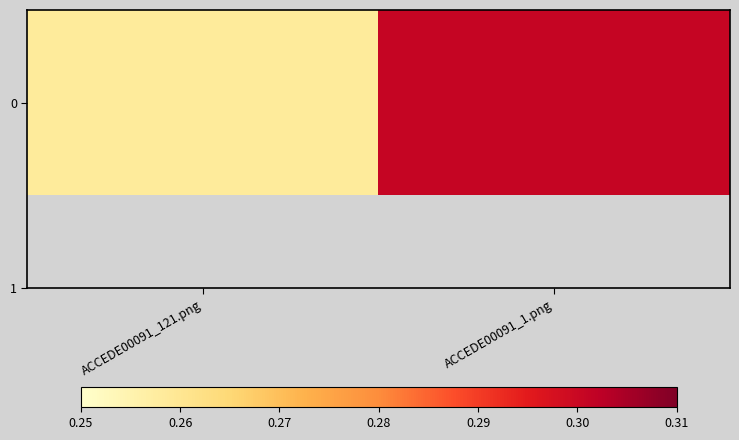

At which category does the chart reach its minimum across all series?

ACCEDE00091_121.png